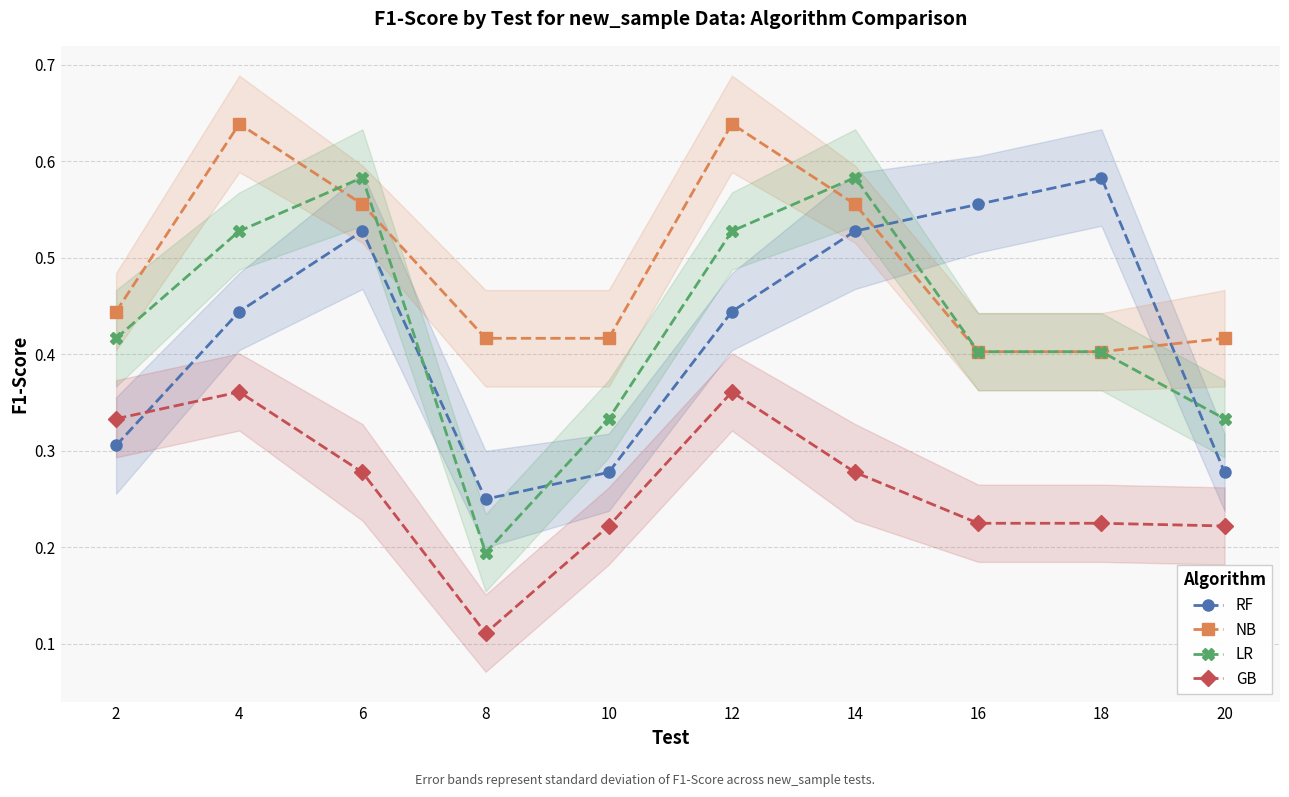

Between which two adjacent categories do RF and NB first intersect?

14 and 16